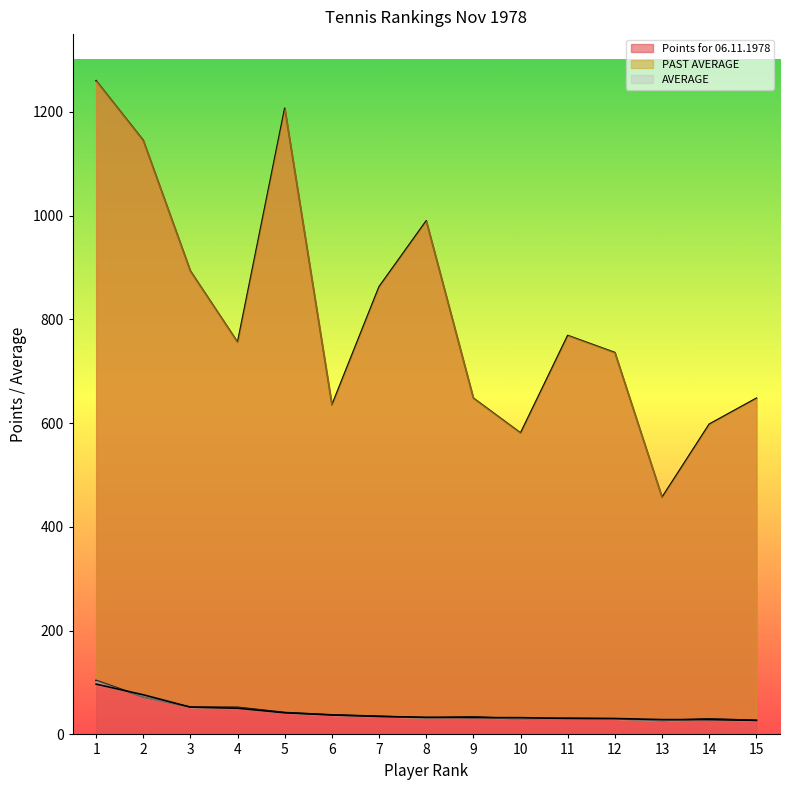

Reading left to right, list all the values displayed in this chart.

Points for 06.11.1978: 1260.0	1145.0	893.0	756.0	1207.0	635.0	863.0	990.0	648.0	581.0	769.0	736.0	457.0	598.0	648.0
PAST AVERAGE: 104.0	72.0	52.5	52.1	42.2	37.7	35.0	32.0	33.9	29.7	31.0	30.0	26.7	30.1	27.0
AVERAGE: 96.9	76.3	52.5	50.4	41.6	37.4	34.5	33.0	32.4	32.3	30.8	30.7	28.6	28.5	27.0